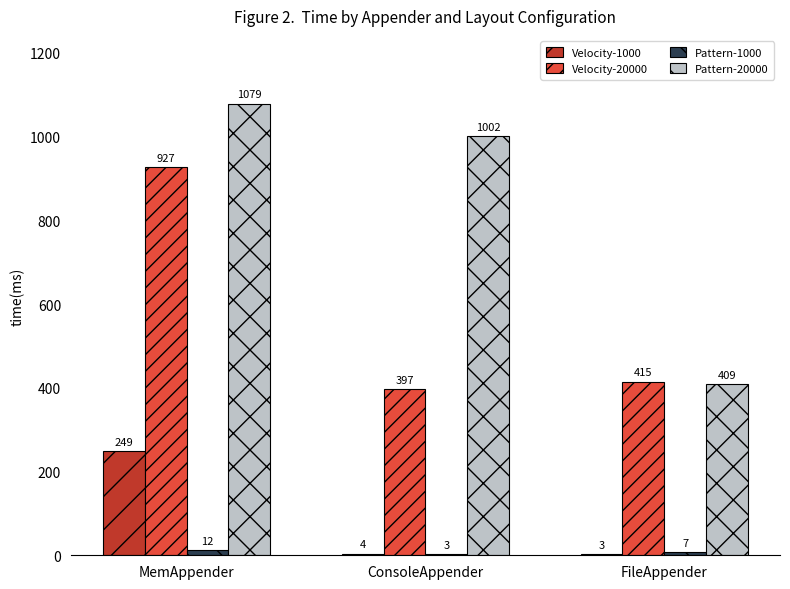

Read the Pattern-20000 value at ConsoleAppender.

1002